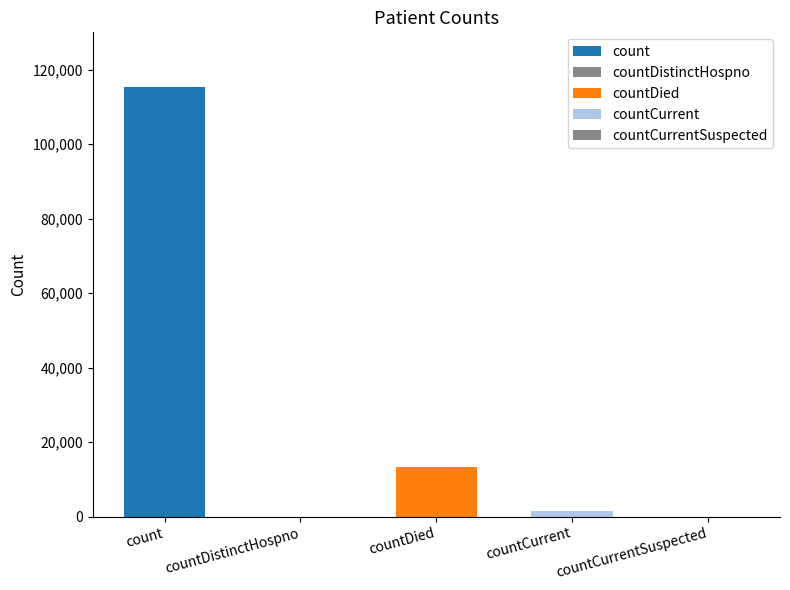

What is the greatest value displayed?

115379